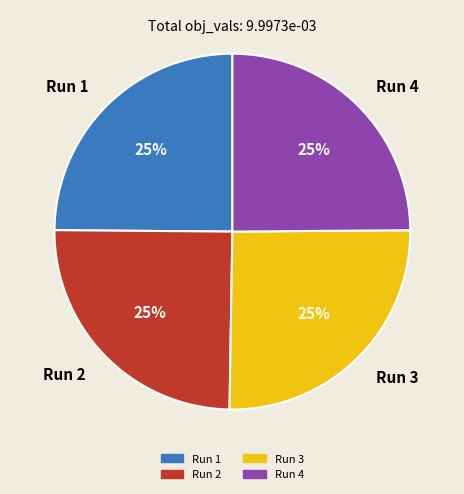

To the nearest percent, what is the combined percentage of Run 3 and Run 1?

50%